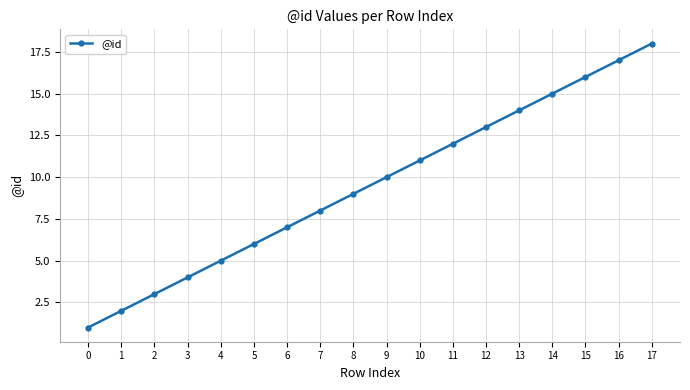

Reading left to right, extract all data points from this chart.

0=1	1=2	2=3	3=4	4=5	5=6	6=7	7=8	8=9	9=10	10=11	11=12	12=13	13=14	14=15	15=16	16=17	17=18